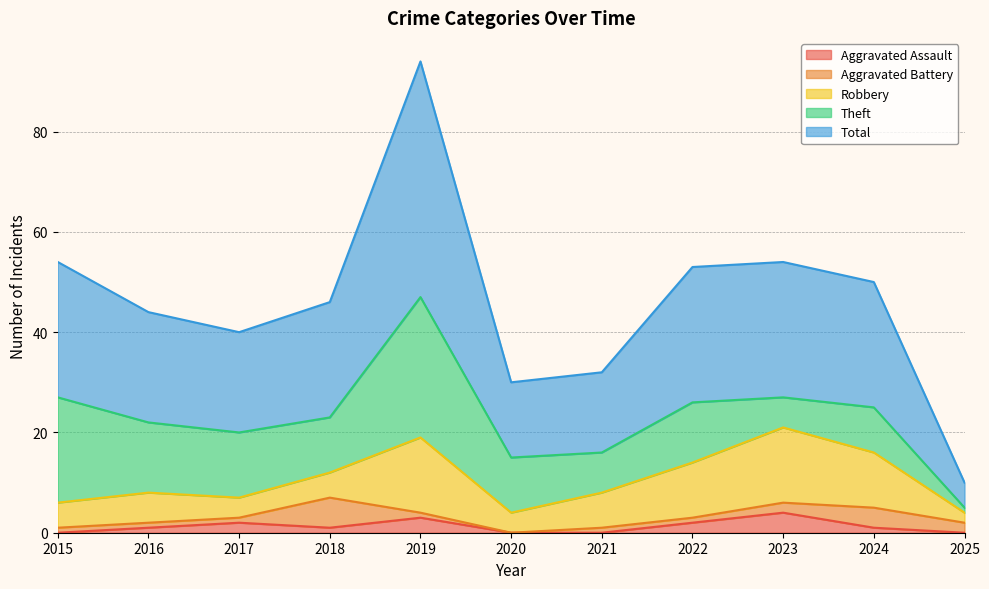

Is it true that Theft equals 28 at 2019?

True